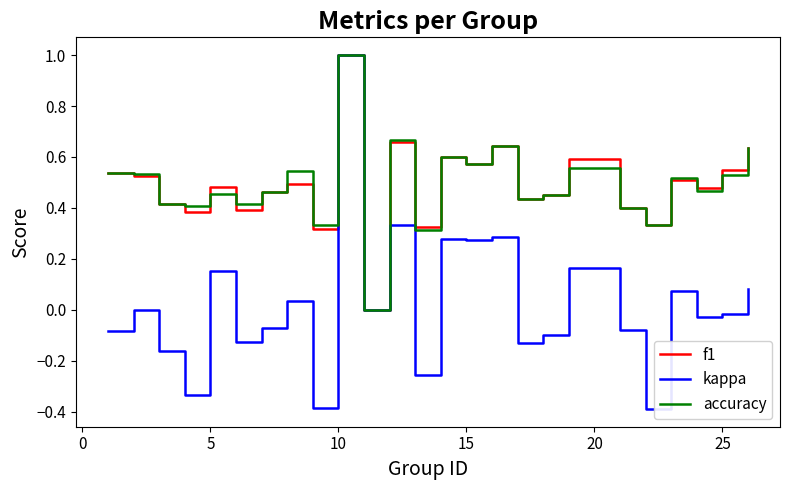

What is the highest value of the kappa series?

1.0